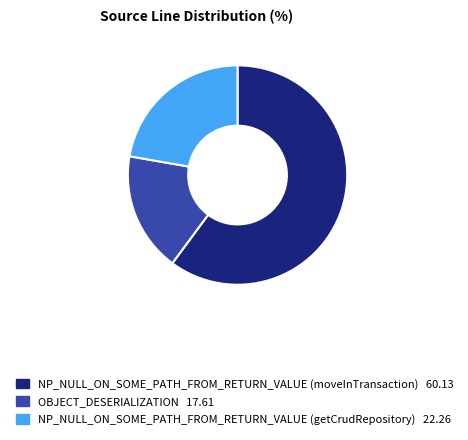

Rank the categories by value from lowest to highest.

OBJECT_DESERIALIZATION, NP_NULL_ON_SOME_PATH_FROM_RETURN_VALUE (getCrudRepository), NP_NULL_ON_SOME_PATH_FROM_RETURN_VALUE (moveInTransaction)